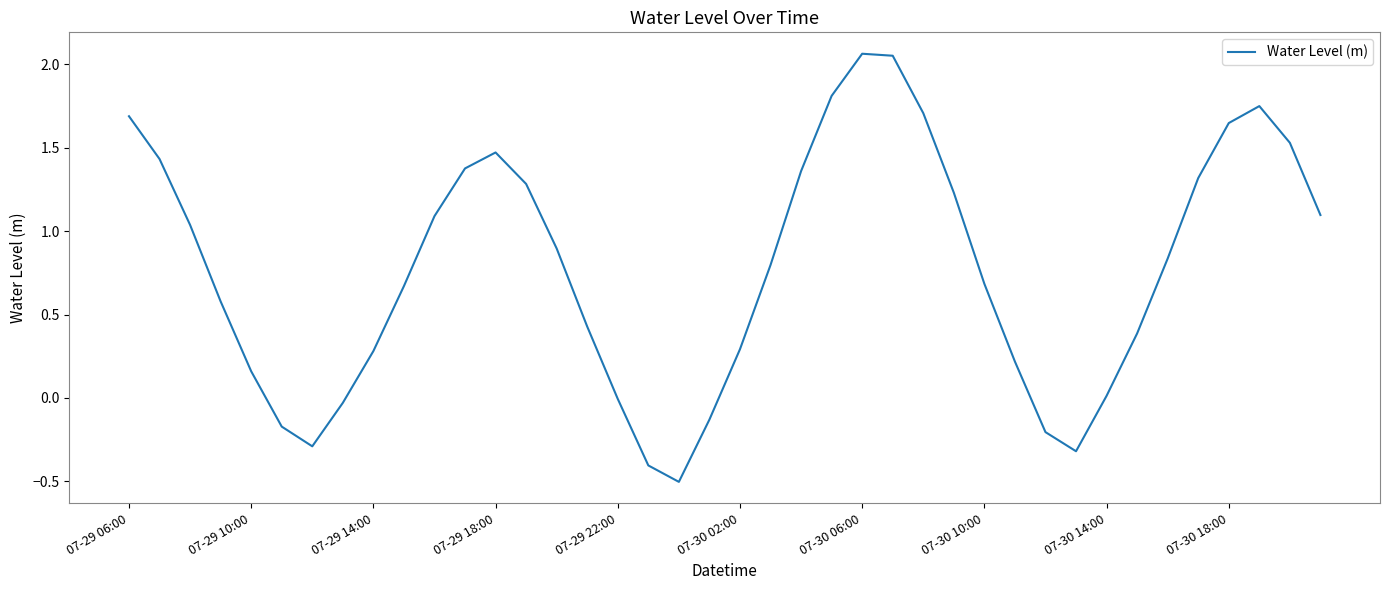

What is the difference between the maximum and minimum values?

2.6